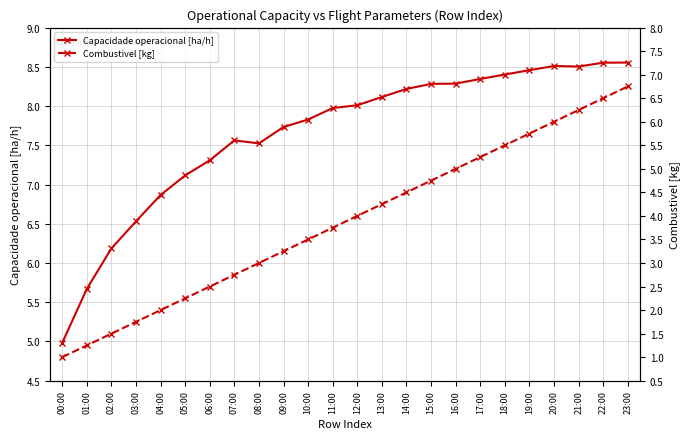

True or false: Combustivel [kg] and Capacidade operacional [ha/h] intersect in this chart.

False